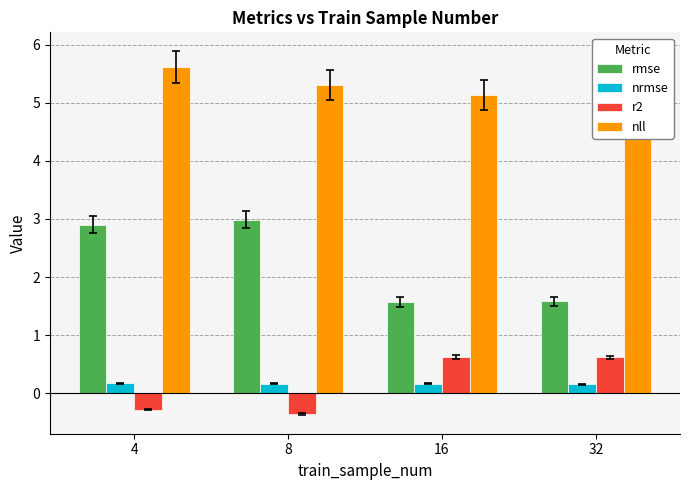

At how many categories does at least one series exceed 1?

4